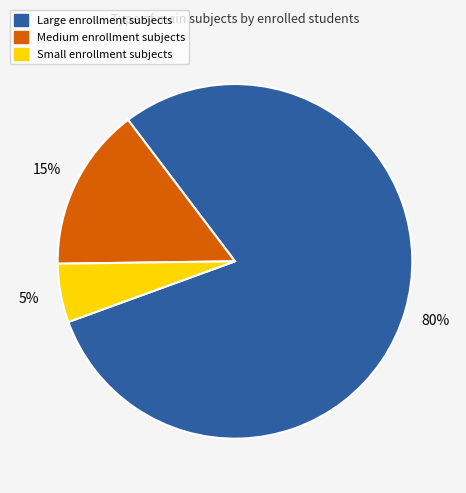

Count the number of slices in the pie.

3